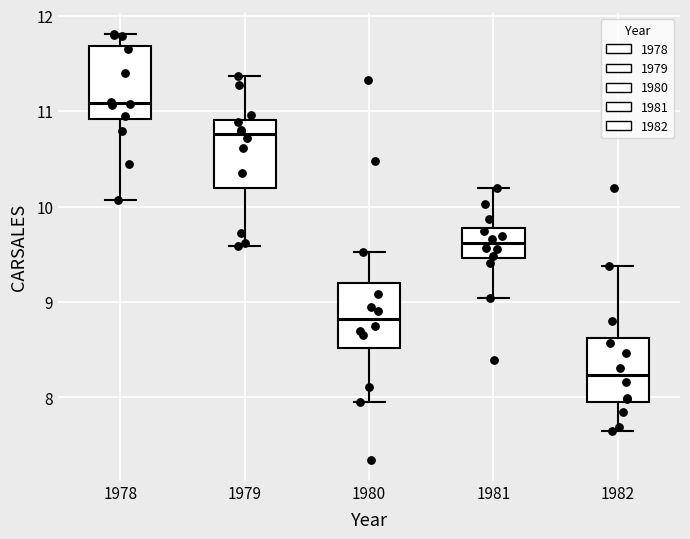

Reading left to right, read every box against the y-axis: the position of its median line, the range the box covers, and the ends of its whiskers. The values are not printed on the chart, so give them approximately, as read against the axis.

1978: median 11.1, box 10.9 to 11.7, whiskers 10.1 to 11.8
1979: median 10.8, box 10.2 to 10.9, whiskers 9.6 to 11.4
1980: median 8.8, box 8.5 to 9.2, whiskers 7.9 to 9.5
1981: median 9.6, box 9.5 to 9.8, whiskers 9.0 to 10.2
1982: median 8.2, box 8.0 to 8.6, whiskers 7.7 to 9.4